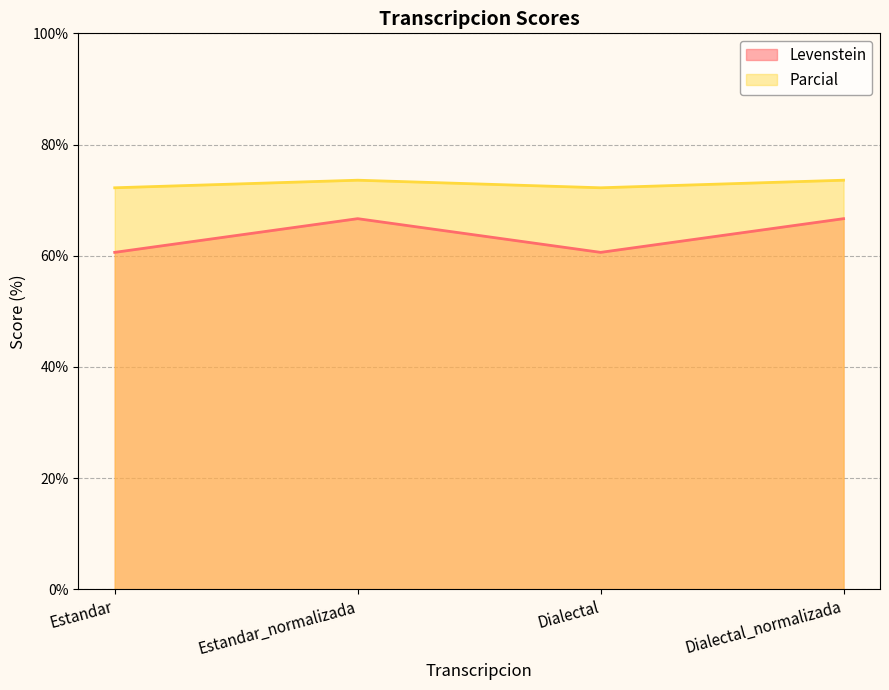

What is the smallest value displayed?

60.6